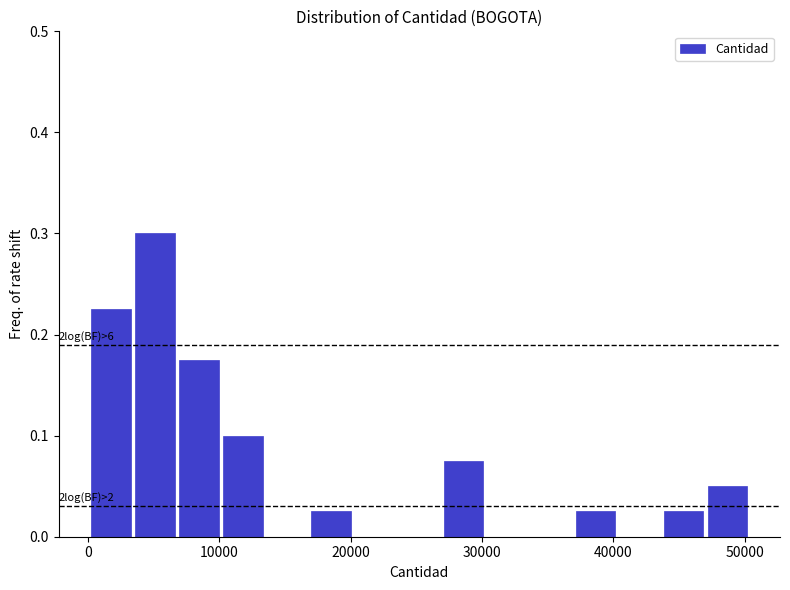

Read against the x-axis, roughly where is the centre of the tallest bar?

5000